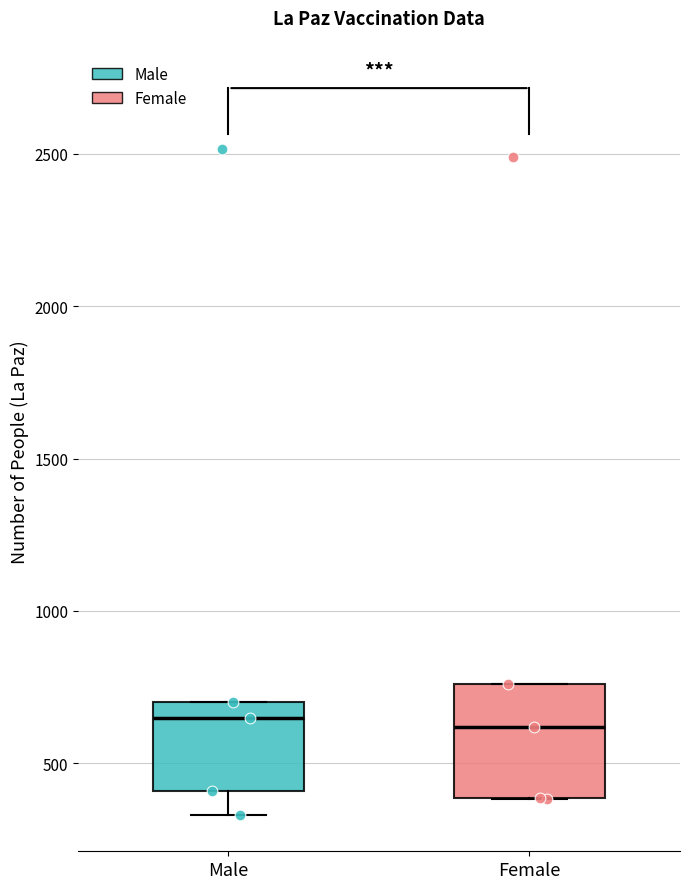

Comparing the boxes themselves (not the whiskers), which one is the tallest?

Female